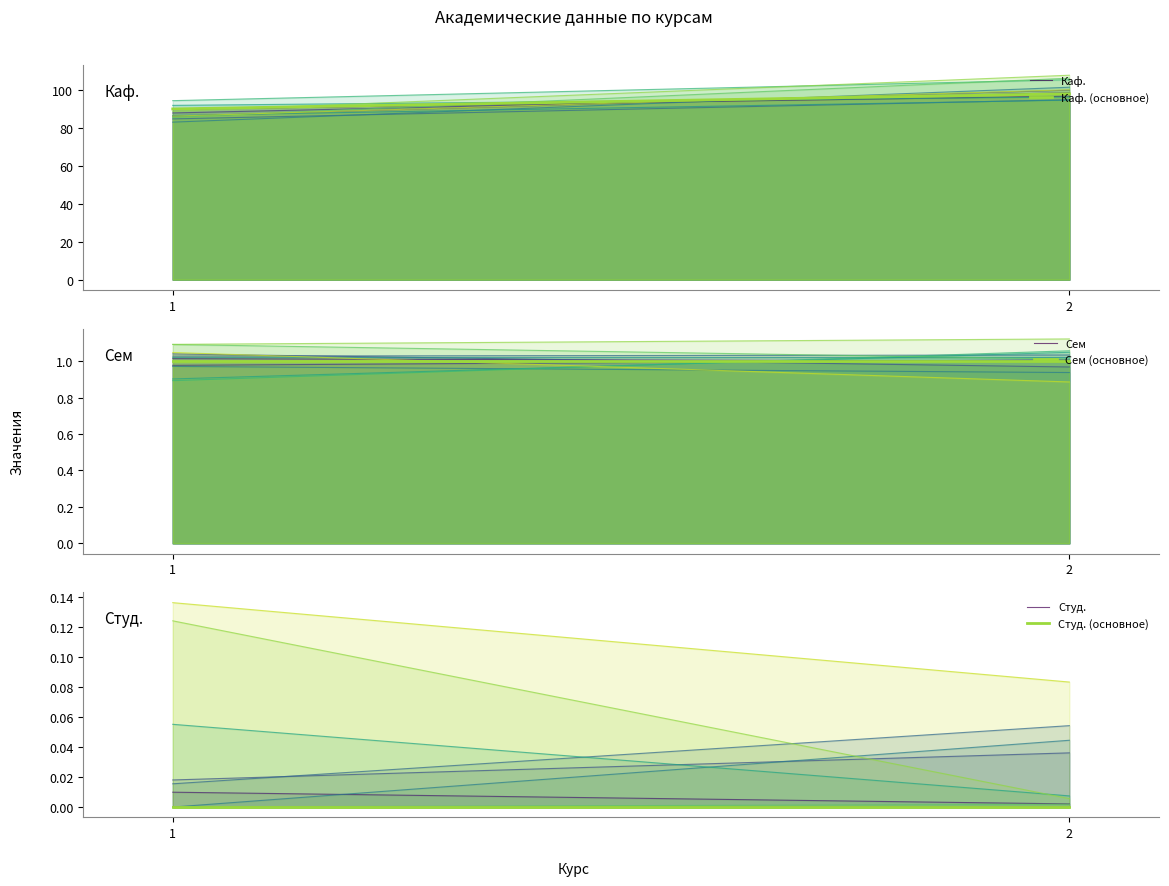

The Каф. series shows 98 at 2. True or false?

True